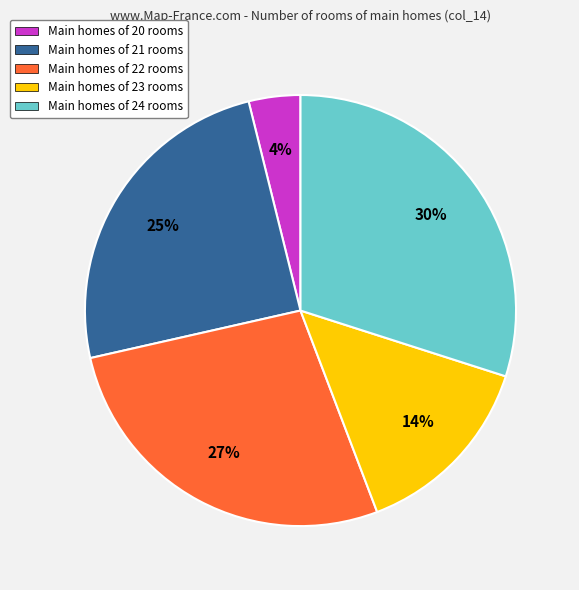

To the nearest percent, what is the average slice percentage?

20%